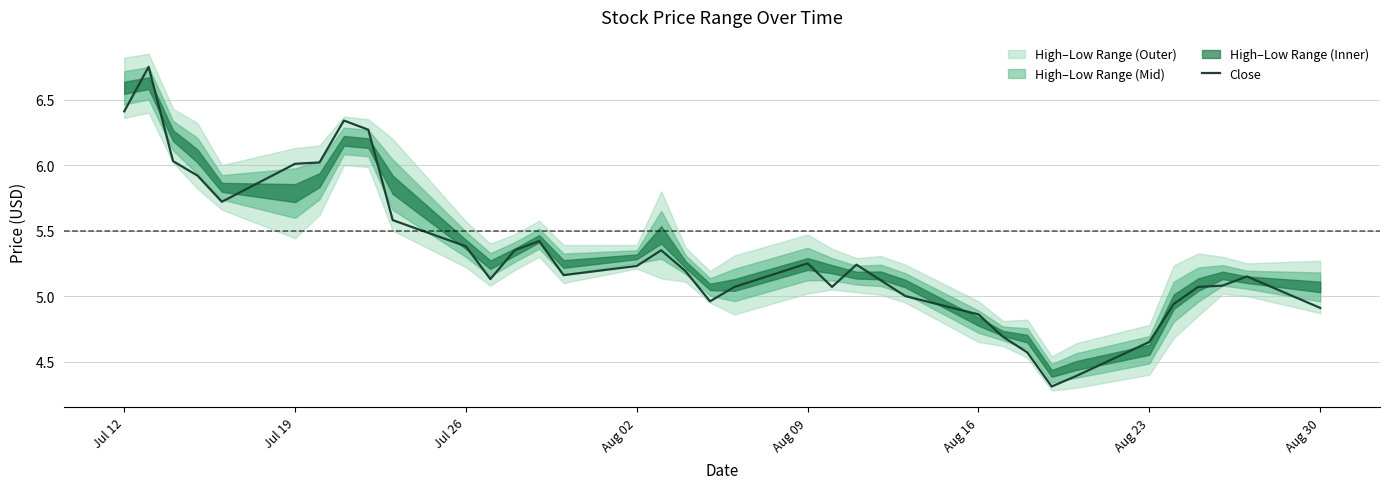

What is the lowest value of the Close series?

4.3